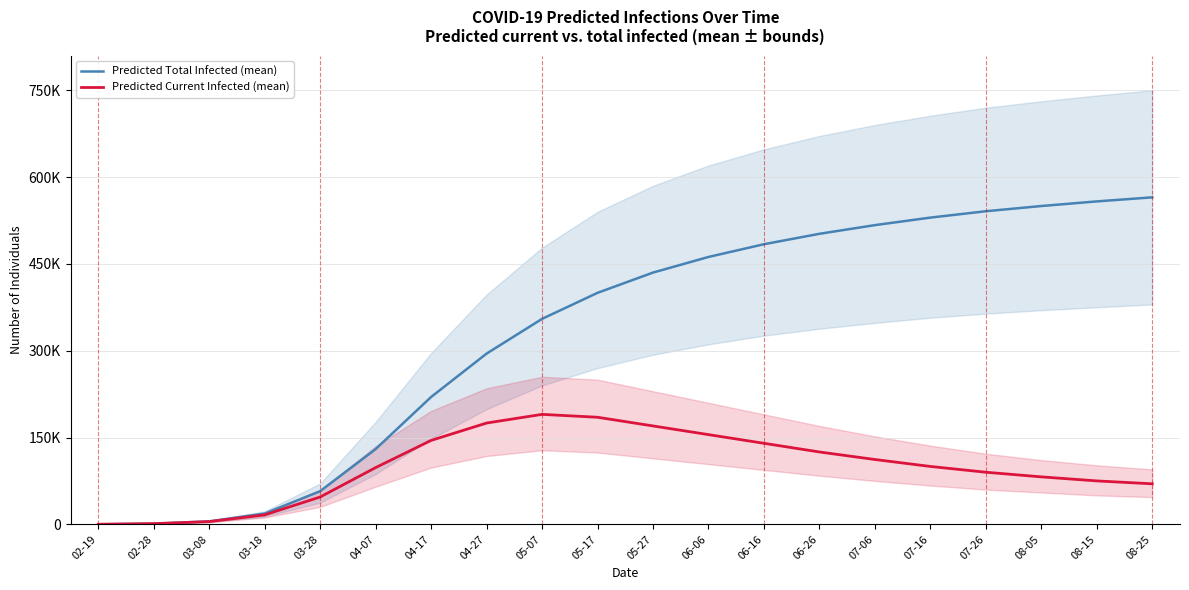

How many data points in Predicted Total Infected (mean) are less than 435000?

10